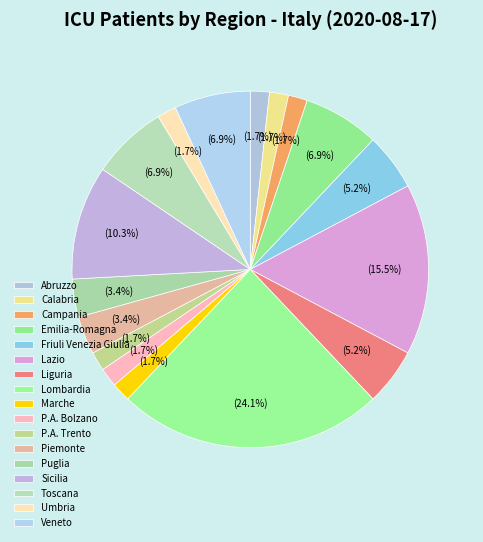

Is P.A. Bolzano the majority of the pie?

No